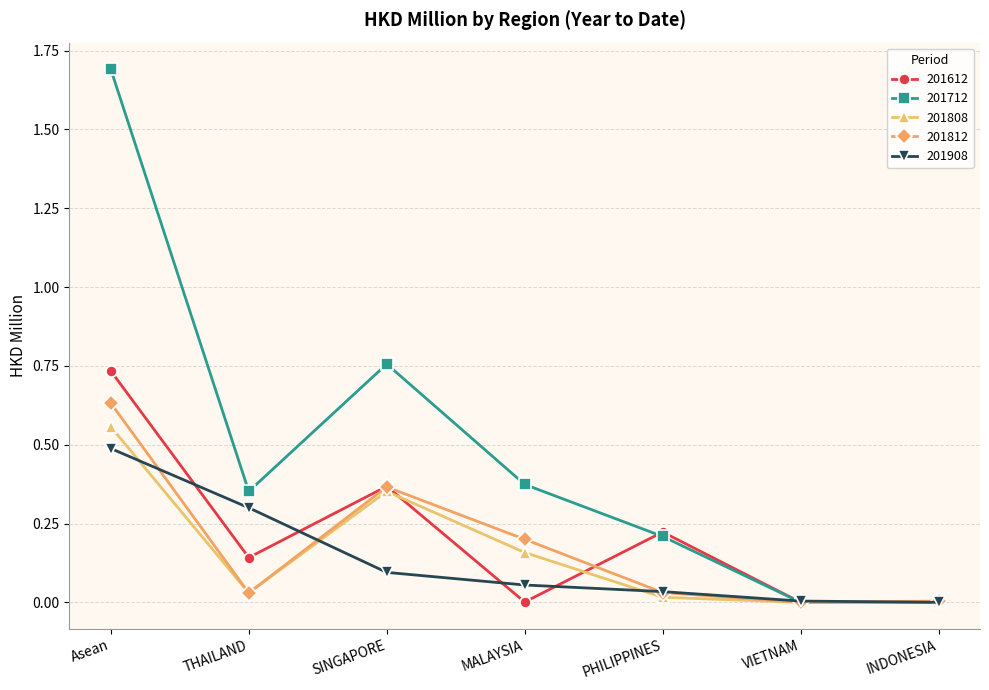

Is the value of 201908 at THAILAND greater than the value of 201712 at MALAYSIA?

No